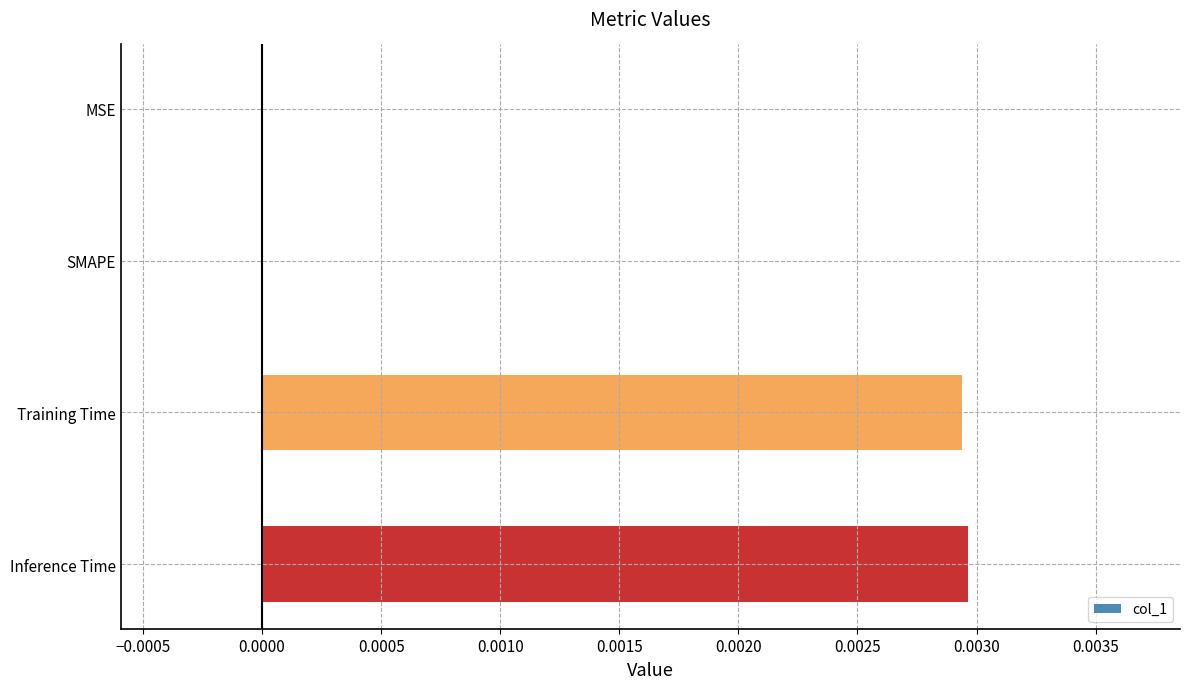

The value at Training Time is 0.0. True or false?

True